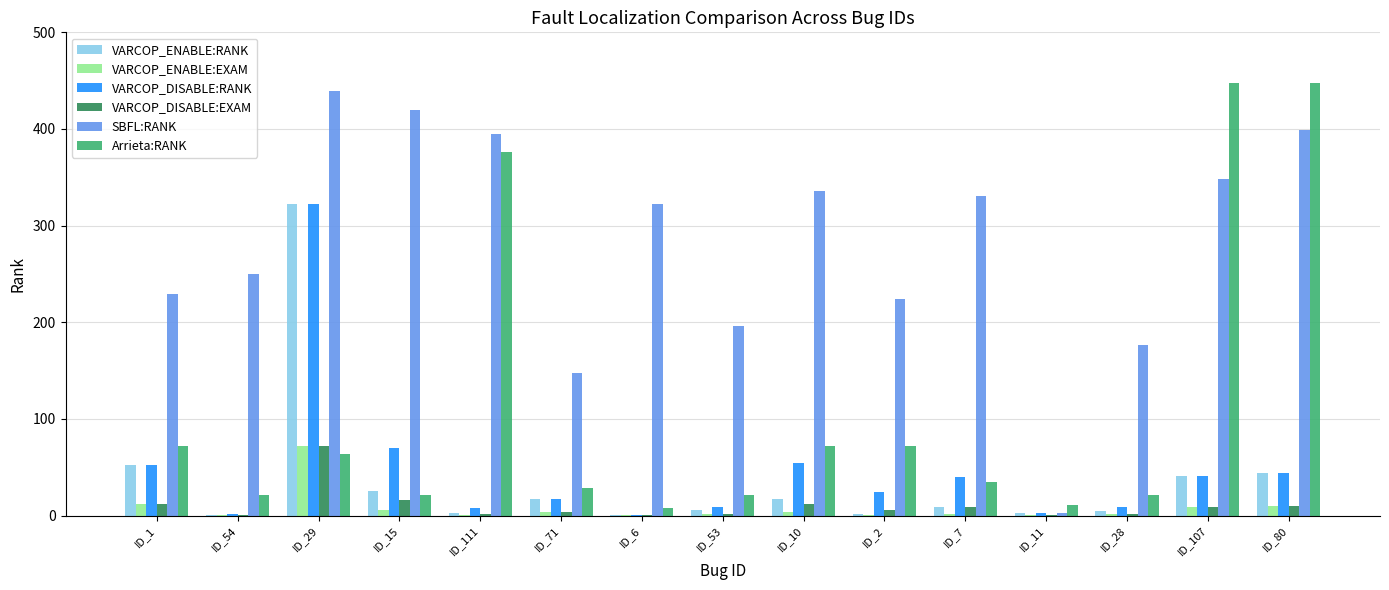

How many series are shown in this chart?

6